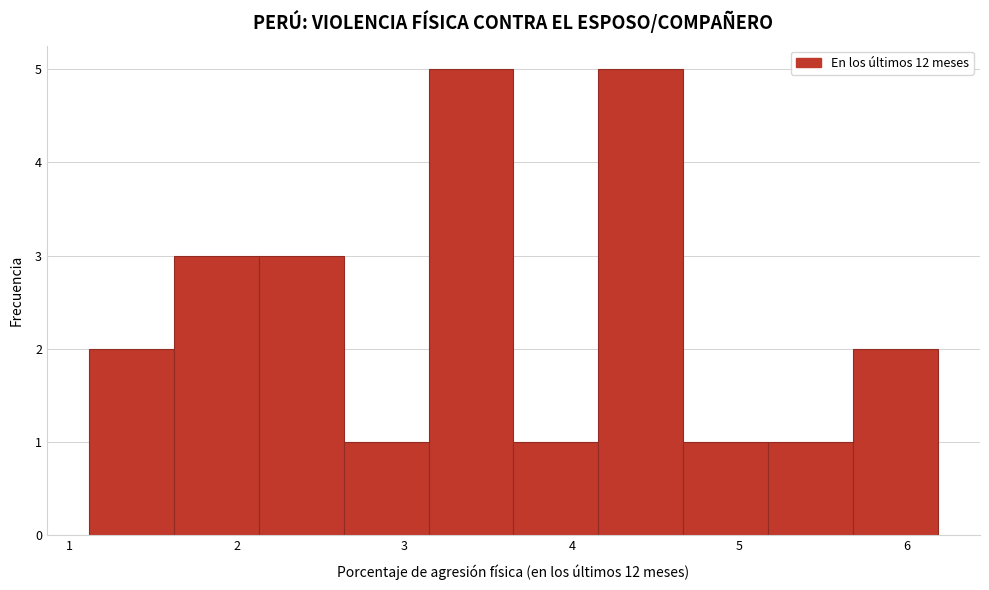

What is the height of the bar covering 4.7 to 5.2 on the x-axis? Neither the bar edges nor the heights are printed on the chart, so give them approximately, as read against the axes.

1